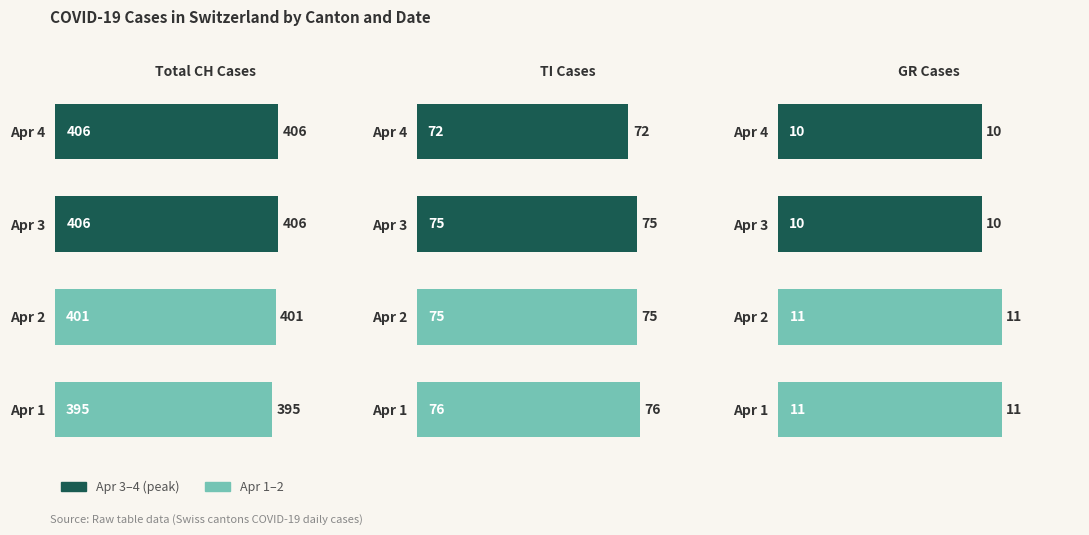

What is the approximate value of Total CH Cases at Apr 2, to the nearest 5?

400